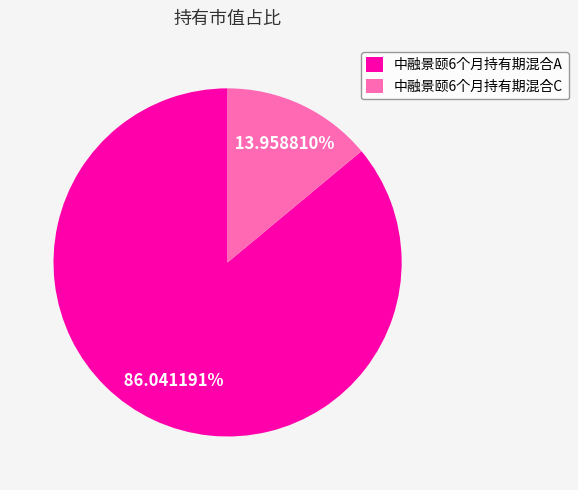

Which has a higher value, 中融景颐6个月持有期混合C or 中融景颐6个月持有期混合A?

中融景颐6个月持有期混合A